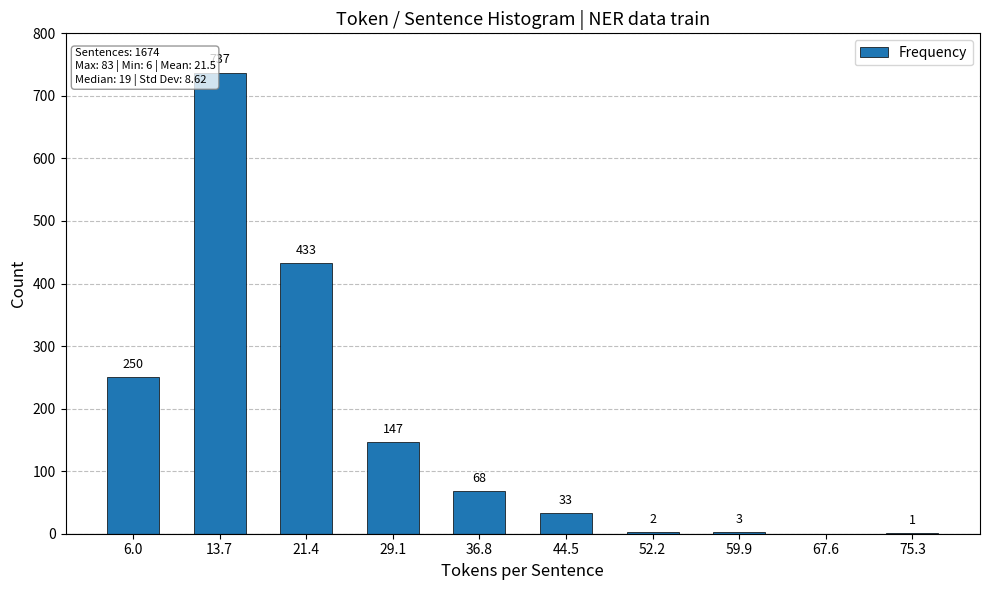

True or false: the data shows 1 at 75.3.

True